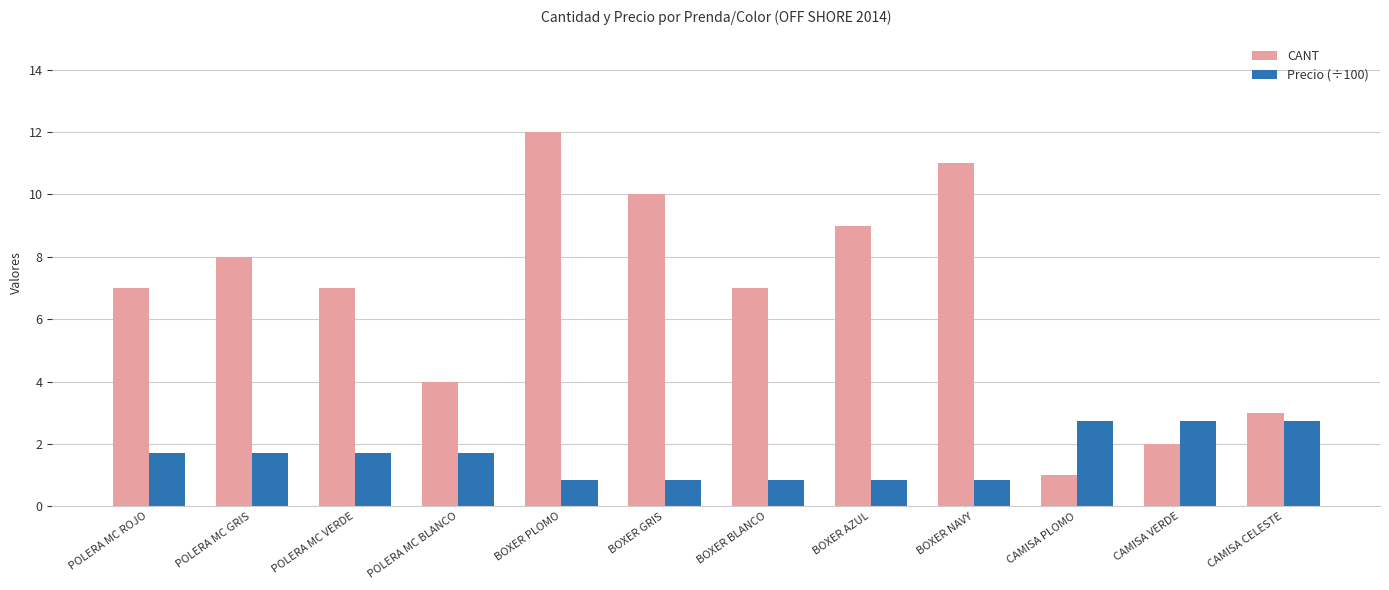

What is the value of the Precio (÷100) bar at the 2nd from the left?

1.7